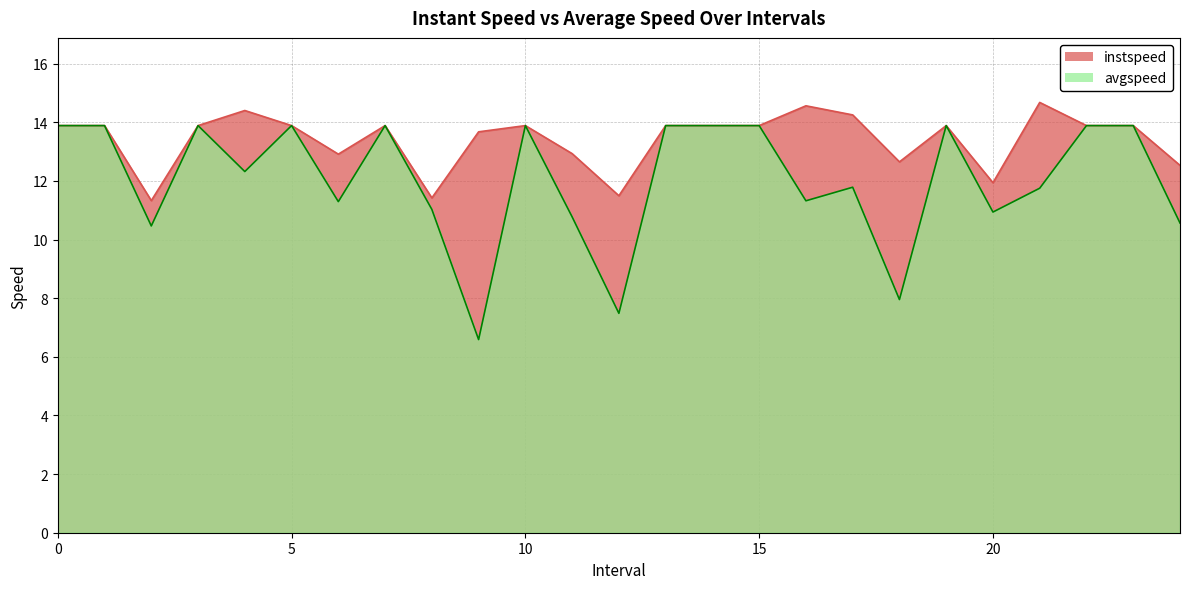

At which category does avgspeed reach its first local peak?

3